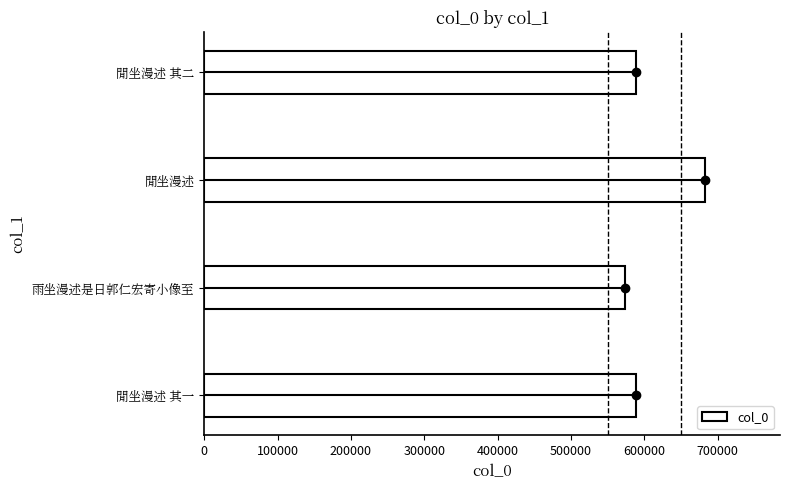

The value of col_0 at 閒坐漫述 其一 is 589297. True or false?

True